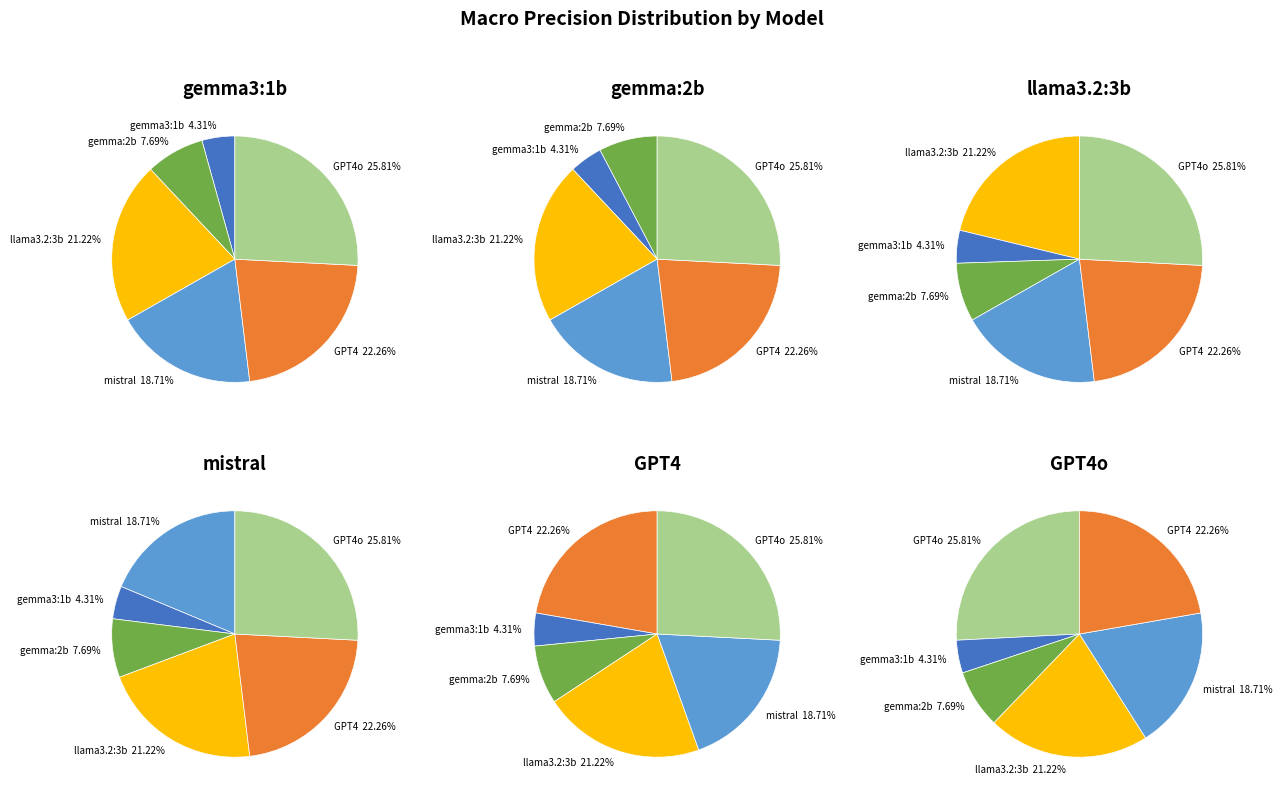

To the nearest percent, what is the combined percentage of mistral and GPT4o?

45%